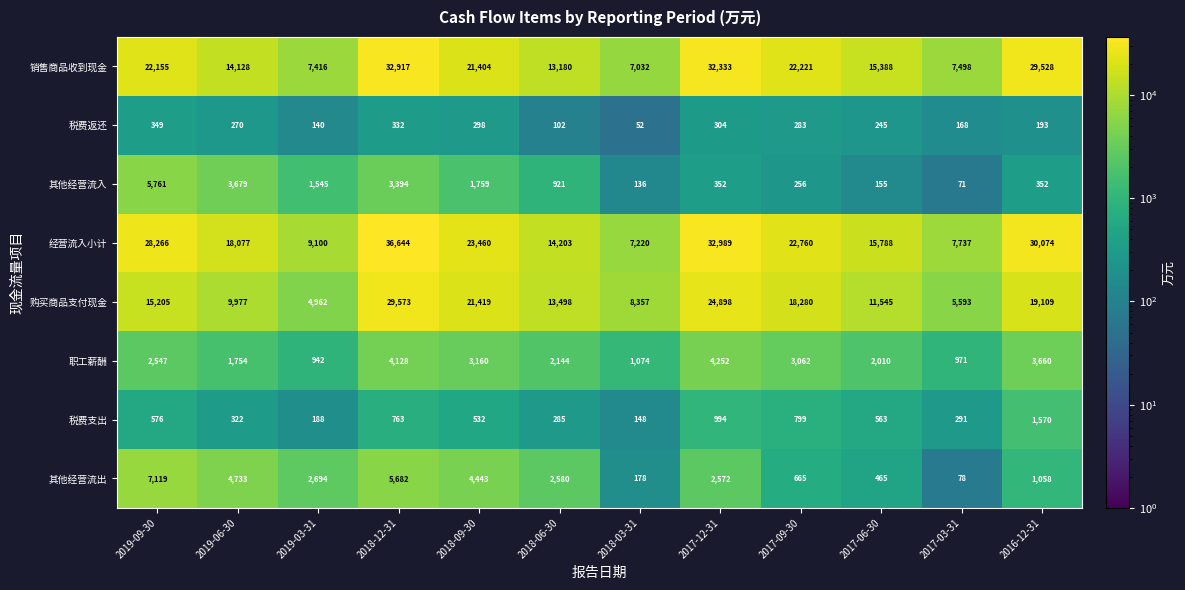

Where is 职工薪酬 nearest to the value 2597?

2019-09-30